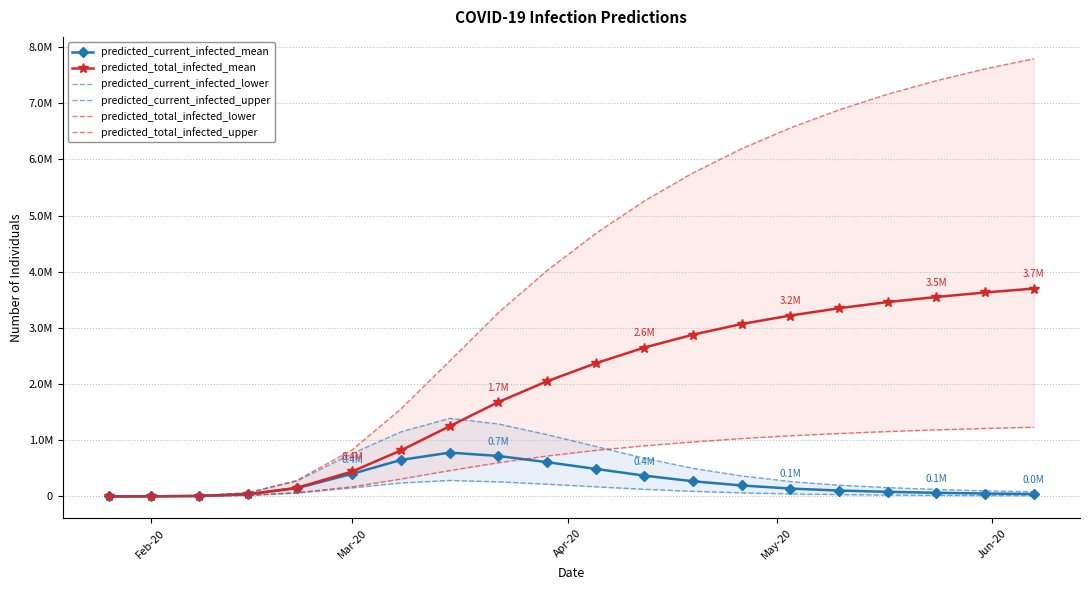

At how many categories does at least one series exceed 5363788?

8